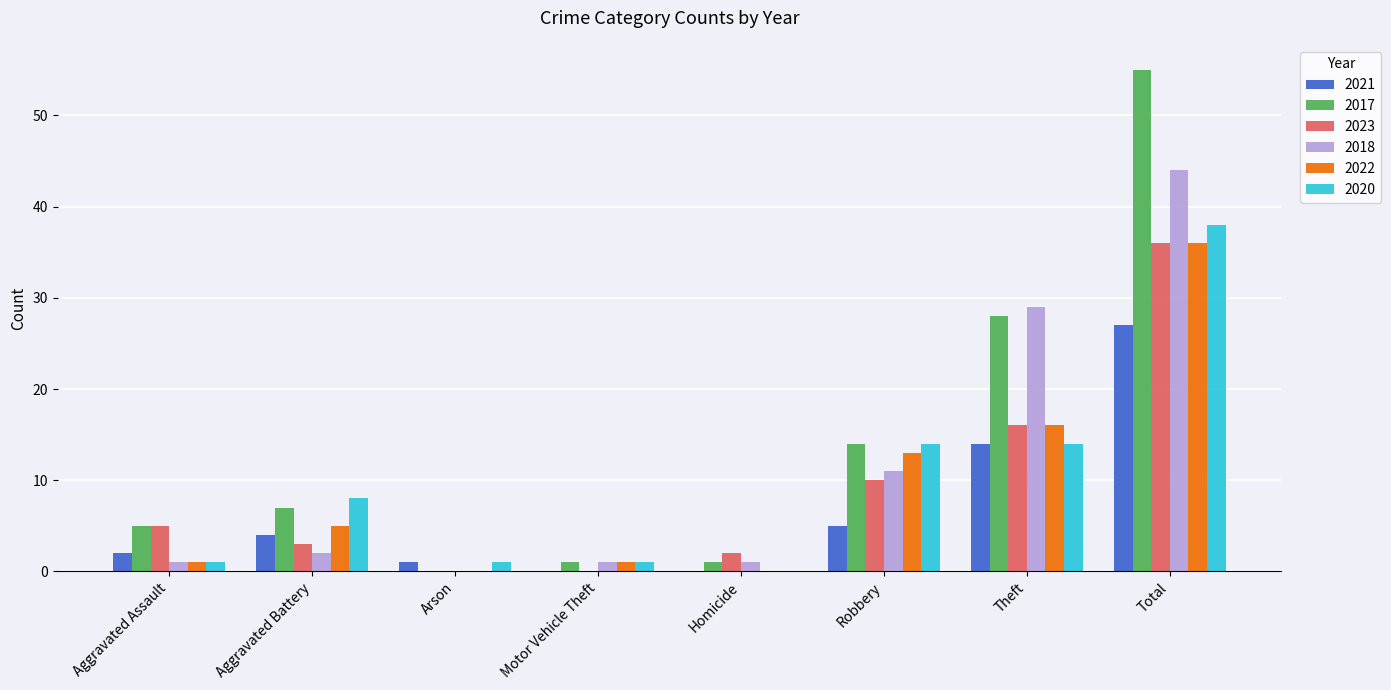

Between Aggravated Battery and Robbery, which series saw the biggest shift?

2018